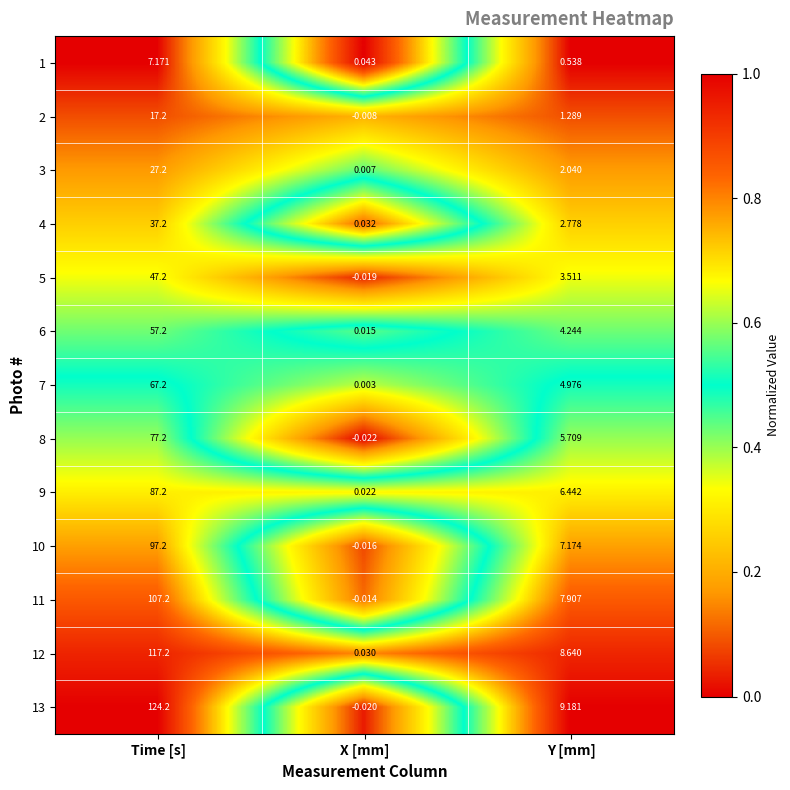

Where is 12 nearest to the value 58?

Y [mm]